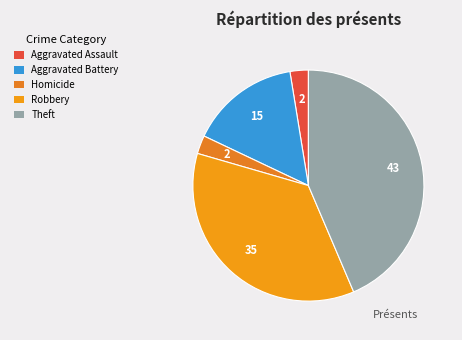

To the nearest percent, what is the combined percentage of Homicide and Robbery?

38%